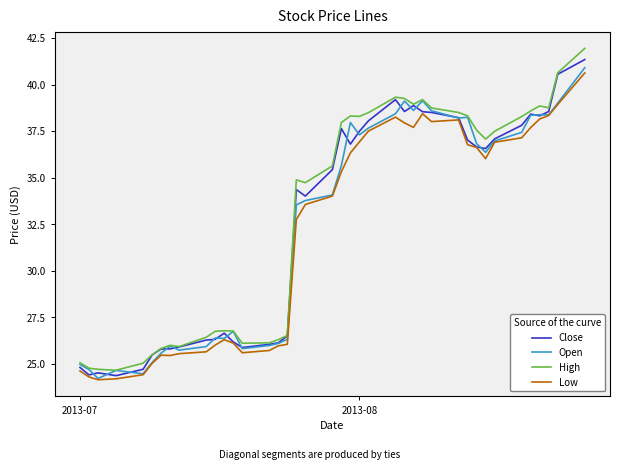

What is the greatest value displayed?

41.9